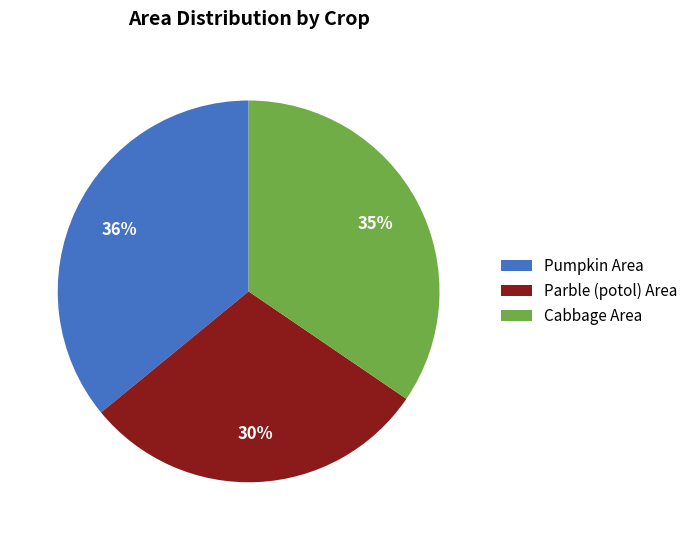

Between Parble (potol) Area and Cabbage Area, which is larger?

Cabbage Area